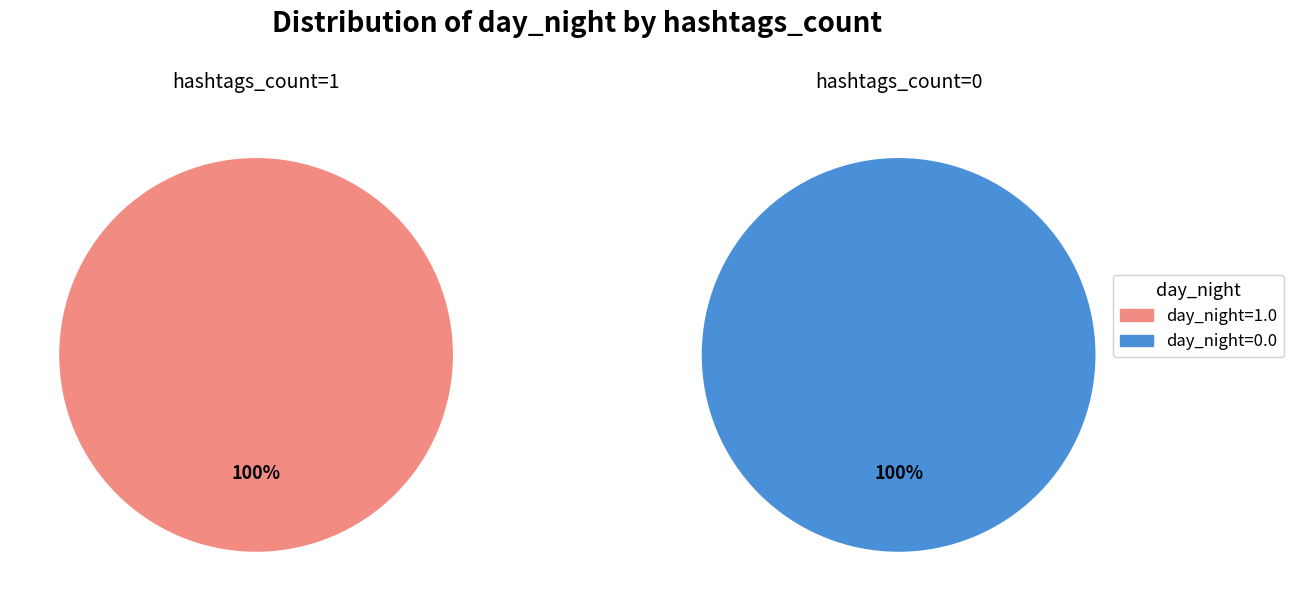

True or false: hashtags_count=1 accounts for 95% of the total.

False